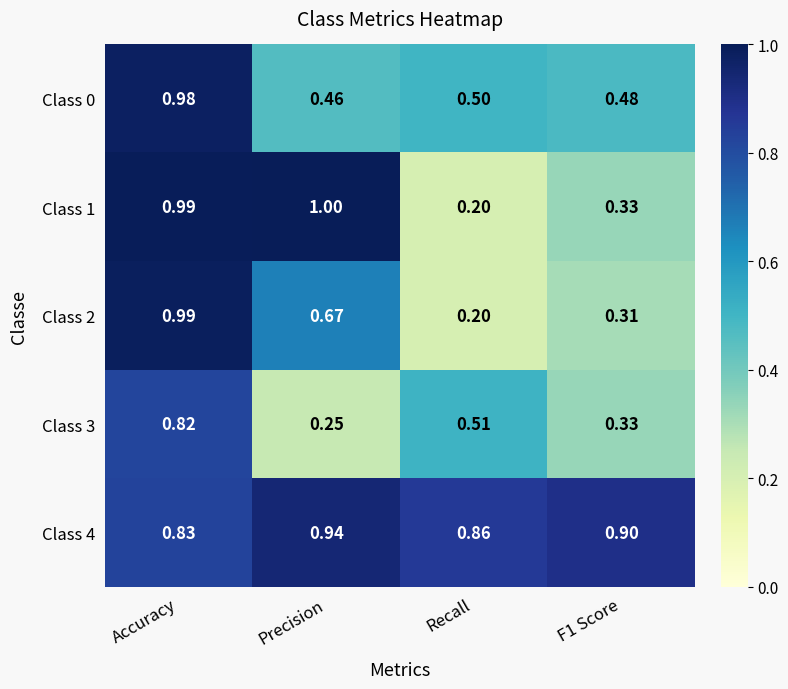

Which category has the highest value across all series?

Precision